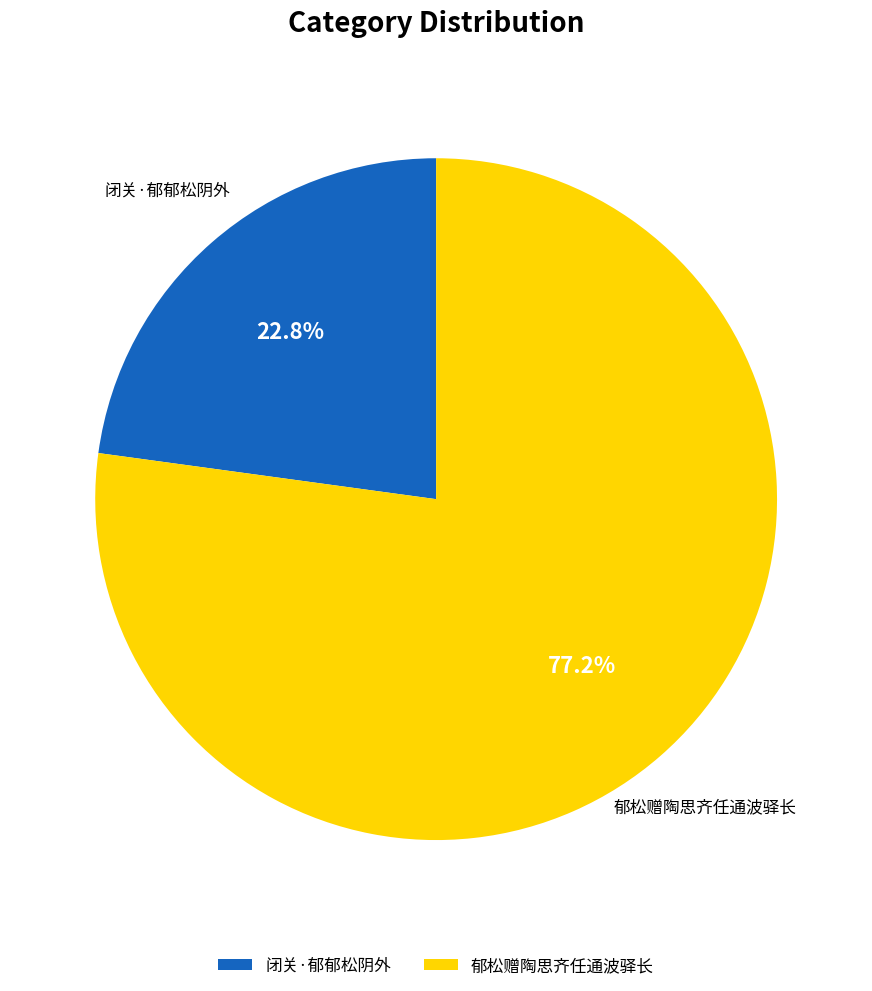

Count the number of slices in the pie.

2